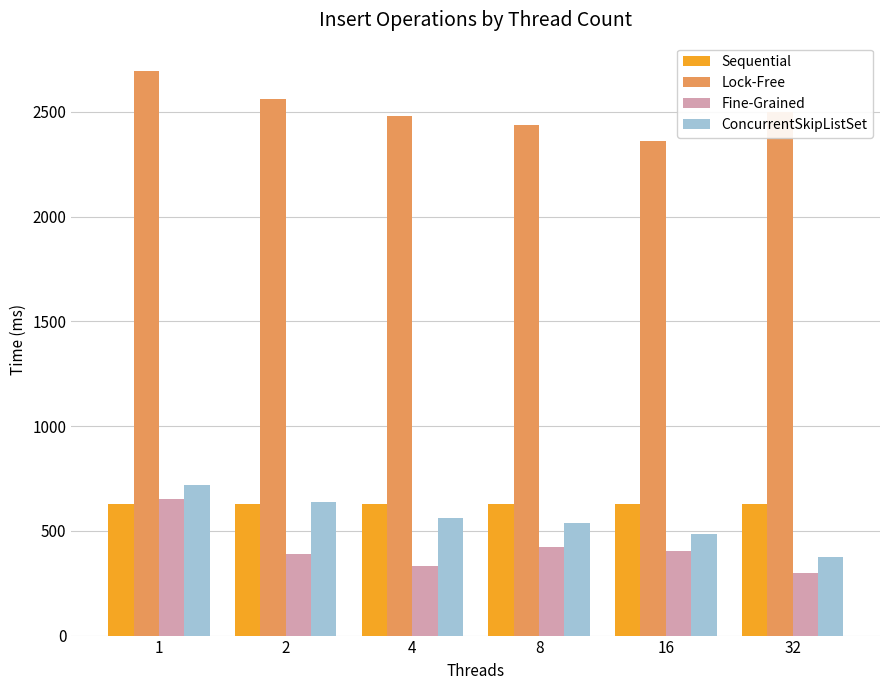

The ConcurrentSkipListSet series shows 559.0 at 4. True or false?

True